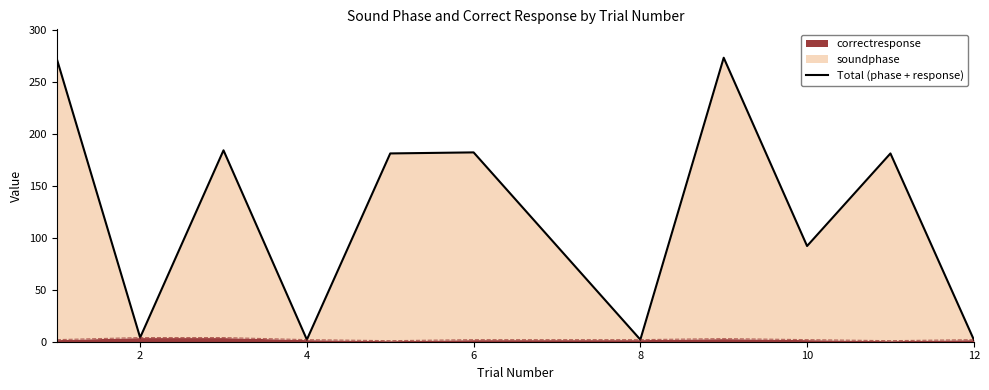

Between 4 and 8, which is larger?

8